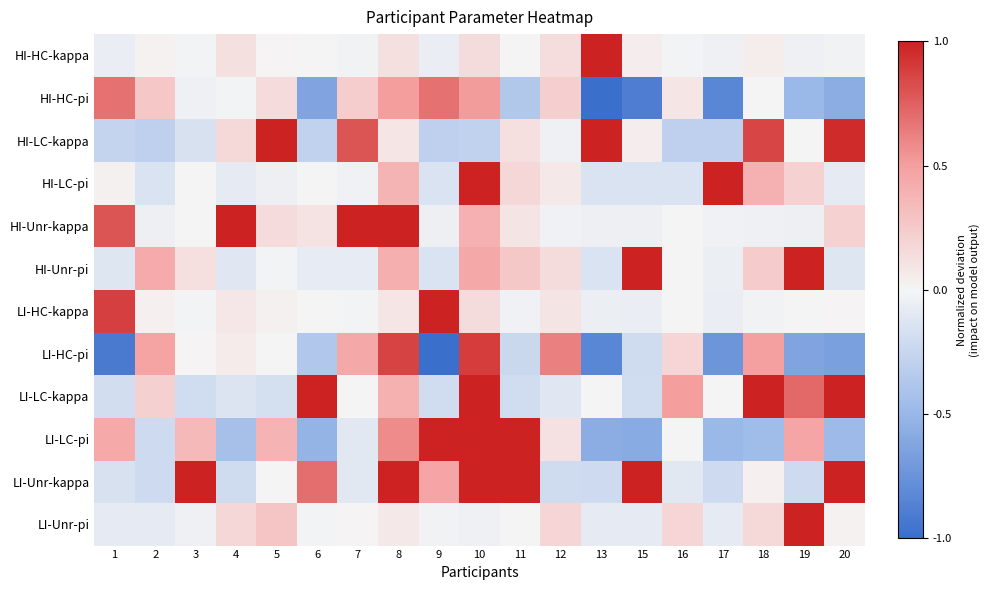

What is the highest value of the HI-HC-pi series?

0.7